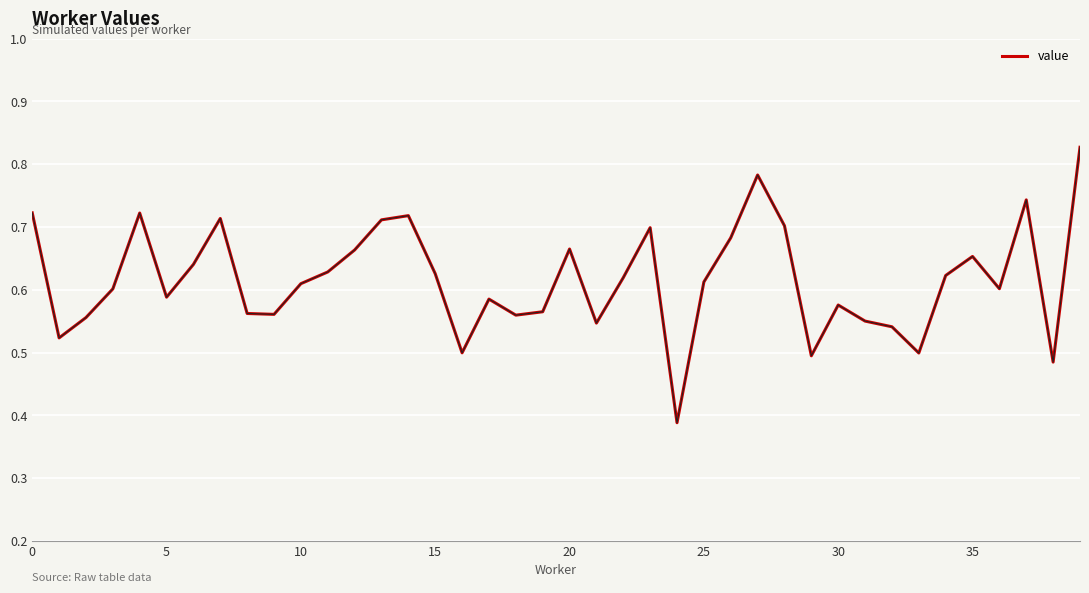

What is the label of the 11th point from the right?

29